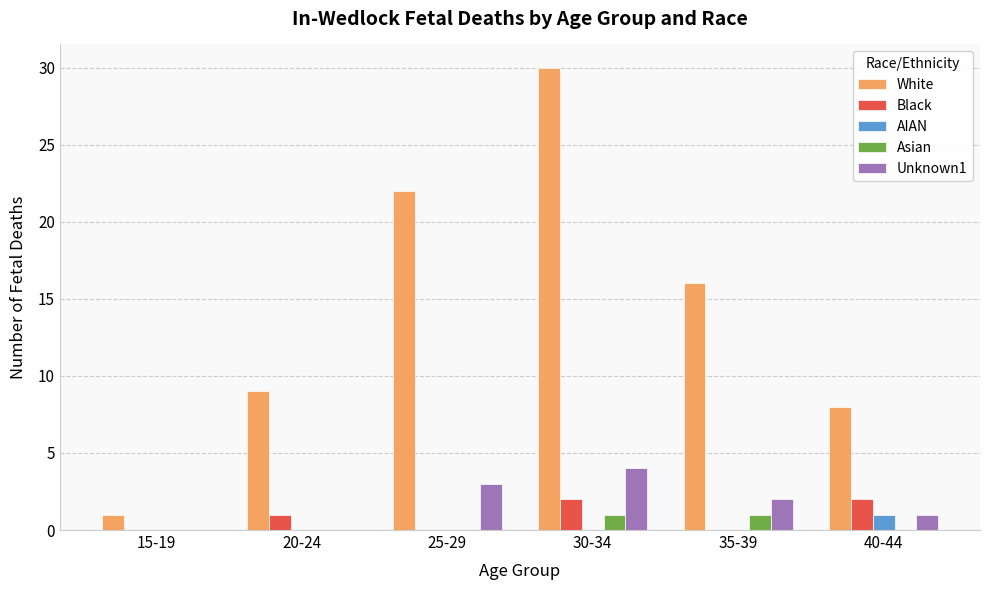

The value of Asian at 40-44 is 0. True or false?

True